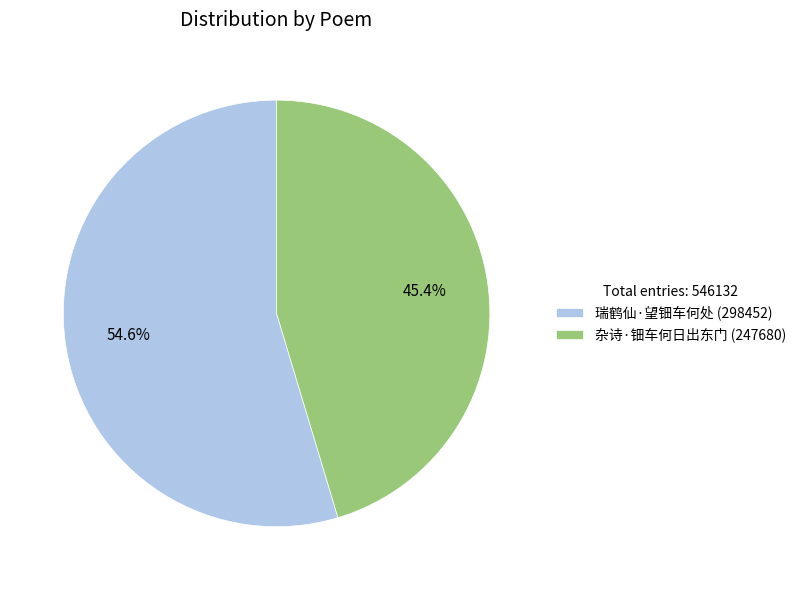

Which has a higher value, 杂诗·钿车何日出东门 or 瑞鹤仙·望钿车何处?

瑞鹤仙·望钿车何处